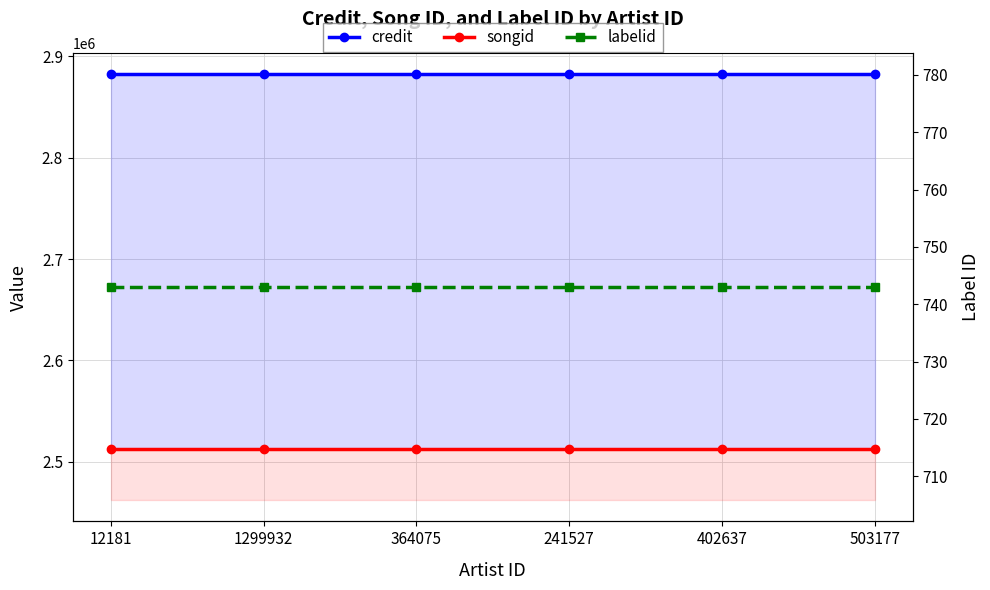

What is the greatest value displayed?

2882450